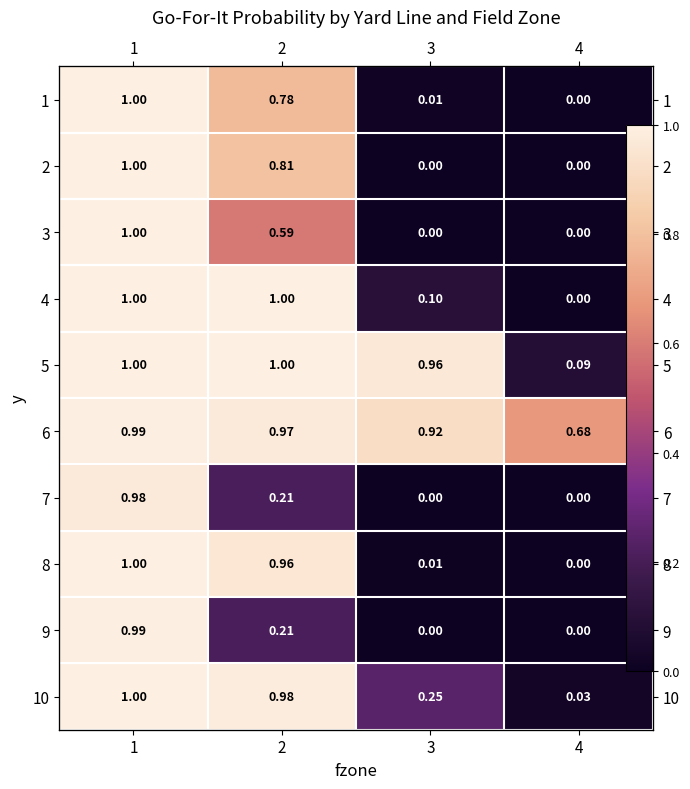

Rank the series by their maximum value, from highest to lowest.

2, 4, 5, 8, 10, 1, 3, 6, 9, 7